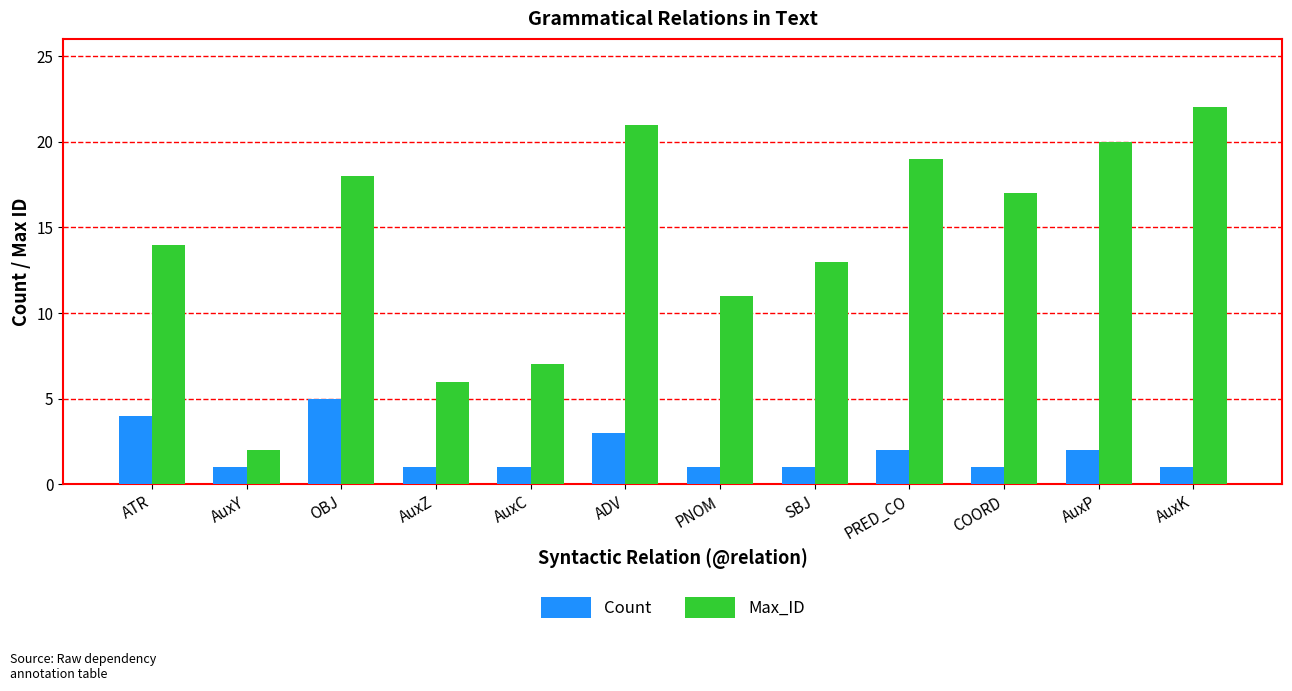

Reading left to right, list all the values displayed in this chart.

Count: 4	1	5	1	1	3	1	1	2	1	2	1
Max_ID: 14	2	18	6	7	21	11	13	19	17	20	22